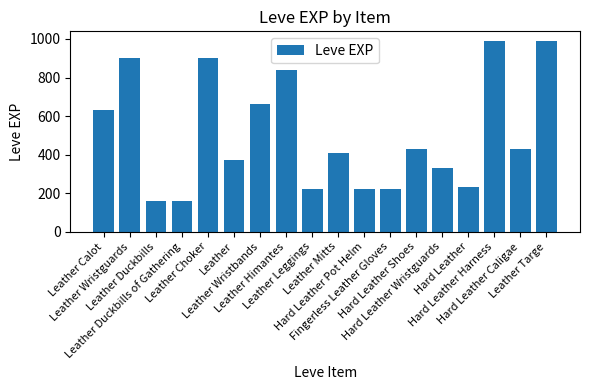

At which label does the data first exceed 430?

Leather Calot